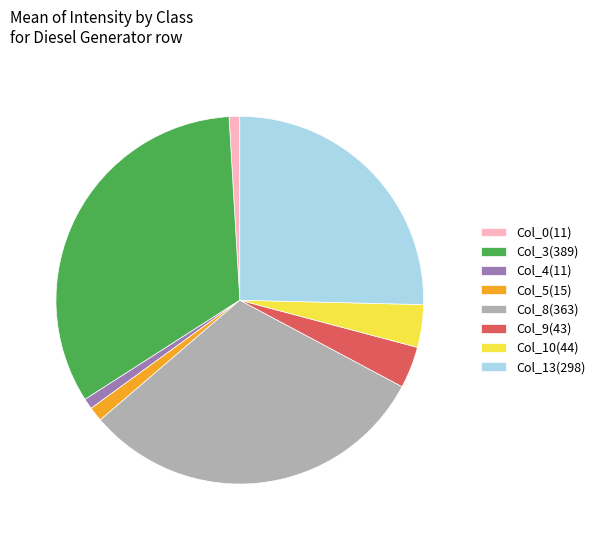

What is the largest slice in the pie chart?

Col_3(389)